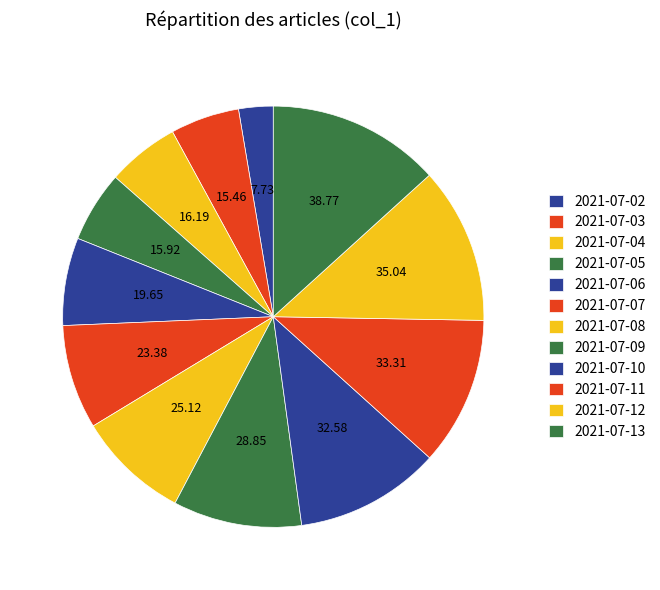

How many segments does this pie chart have?

12